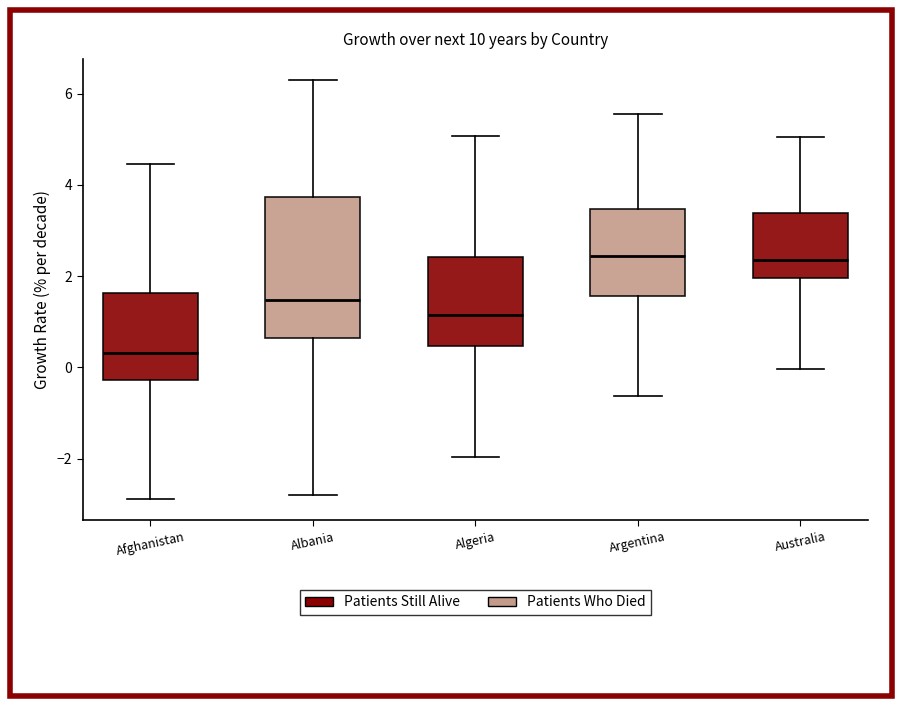

Comparing the boxes themselves (not the whiskers), which one is the tallest?

Albania